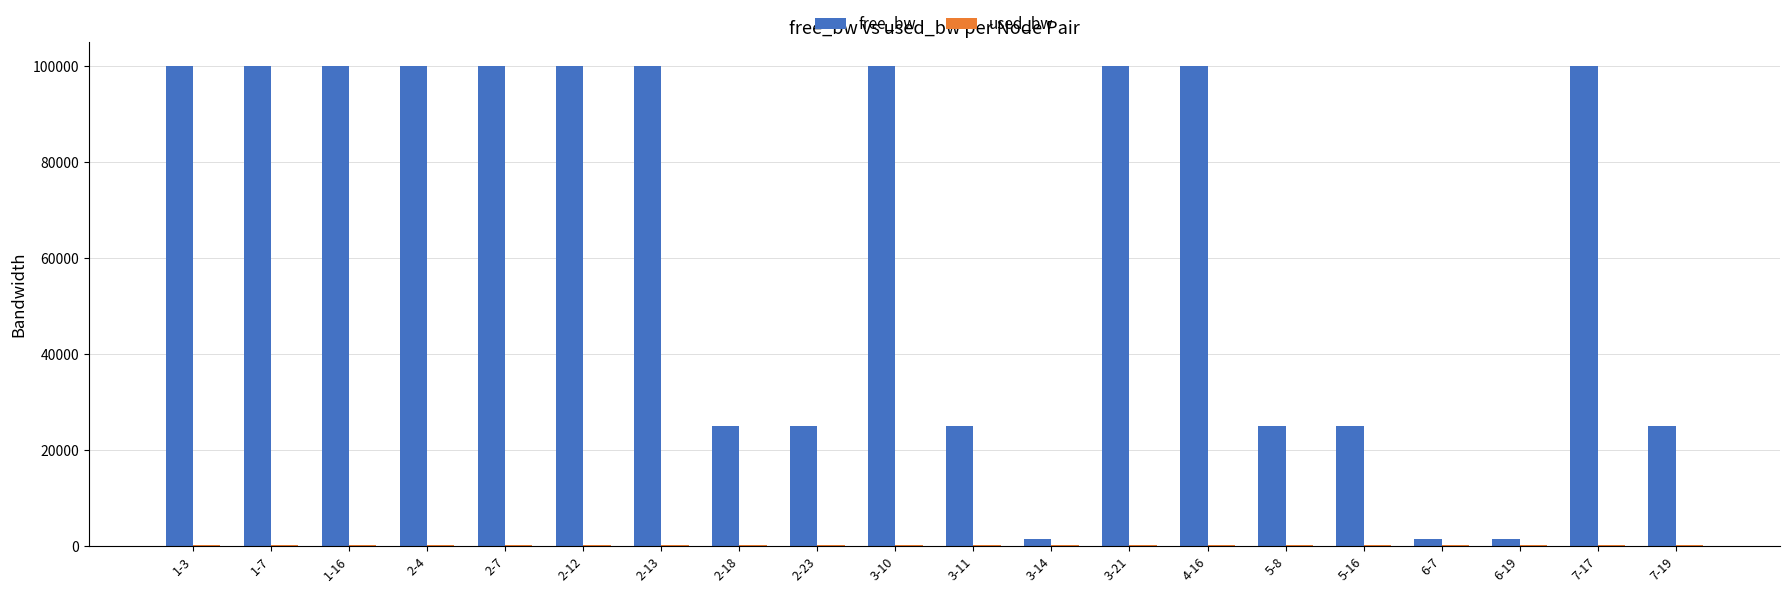

Between 3-21 and 5-8, which series saw the biggest shift?

free_bw